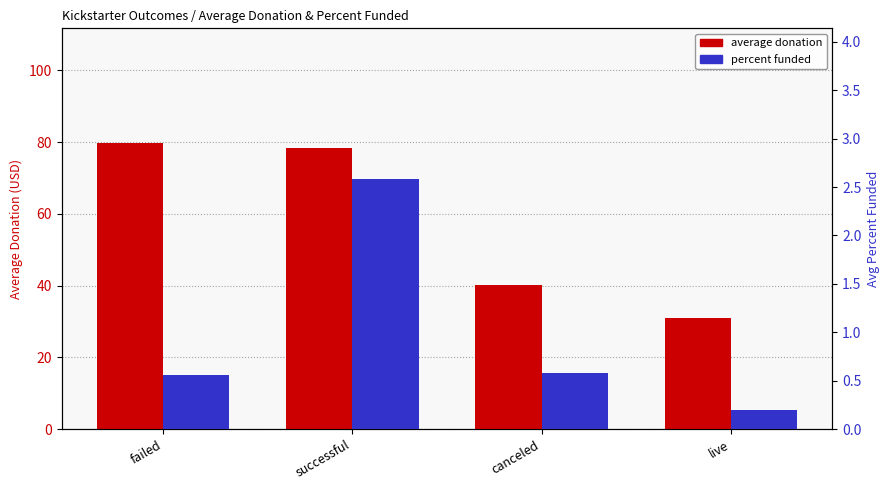

What position from the left is failed?

1